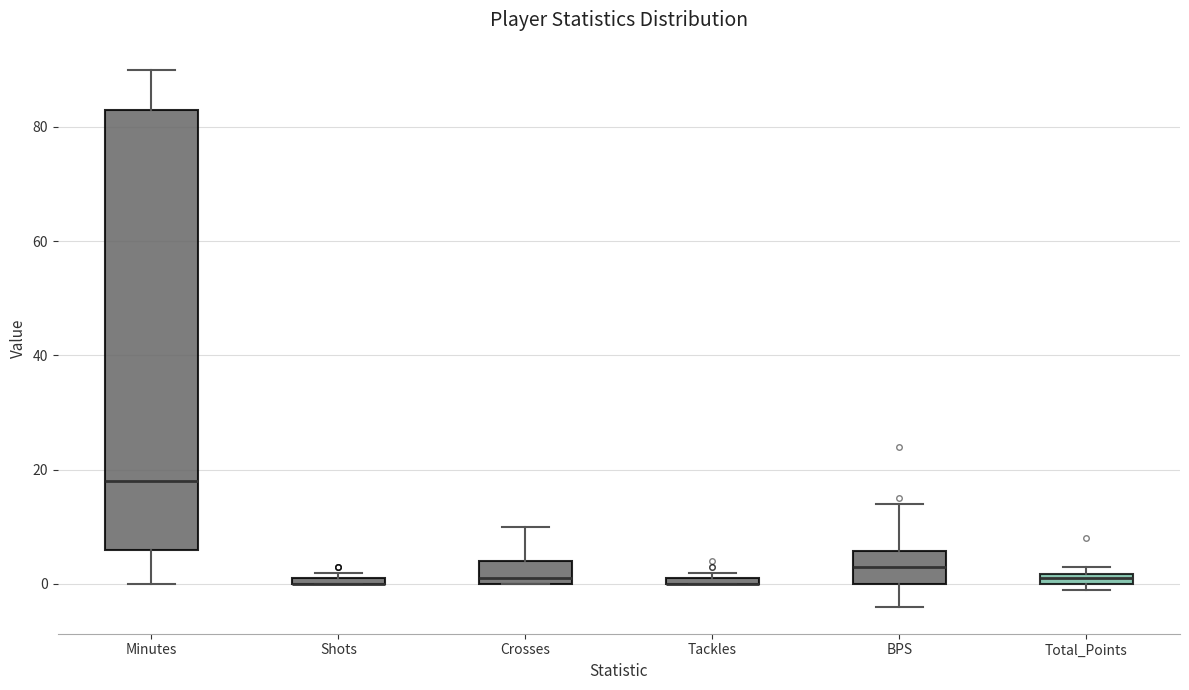

Where is the upper edge of the box for Tackles on the y-axis? The values are not printed on the chart, so give them approximately, as read against the axis.

2